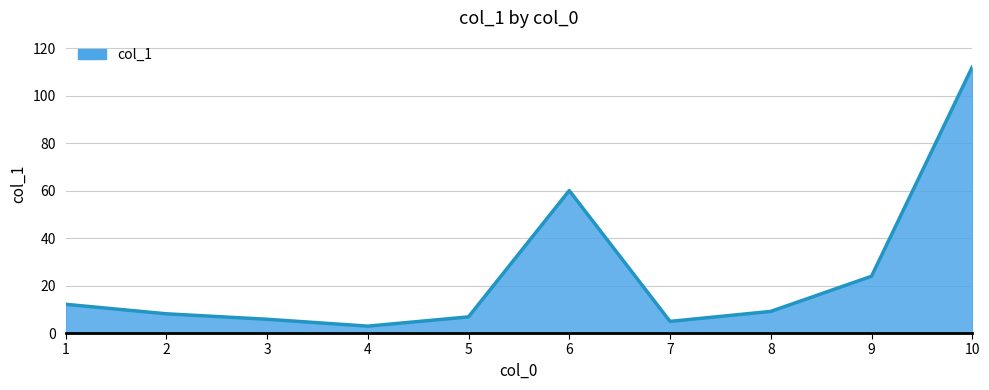

Reading left to right, transcribe all the data shown in this chart.

12.1	8.1	5.8	2.9	6.8	60.0	4.9	9.1	23.9	112.0